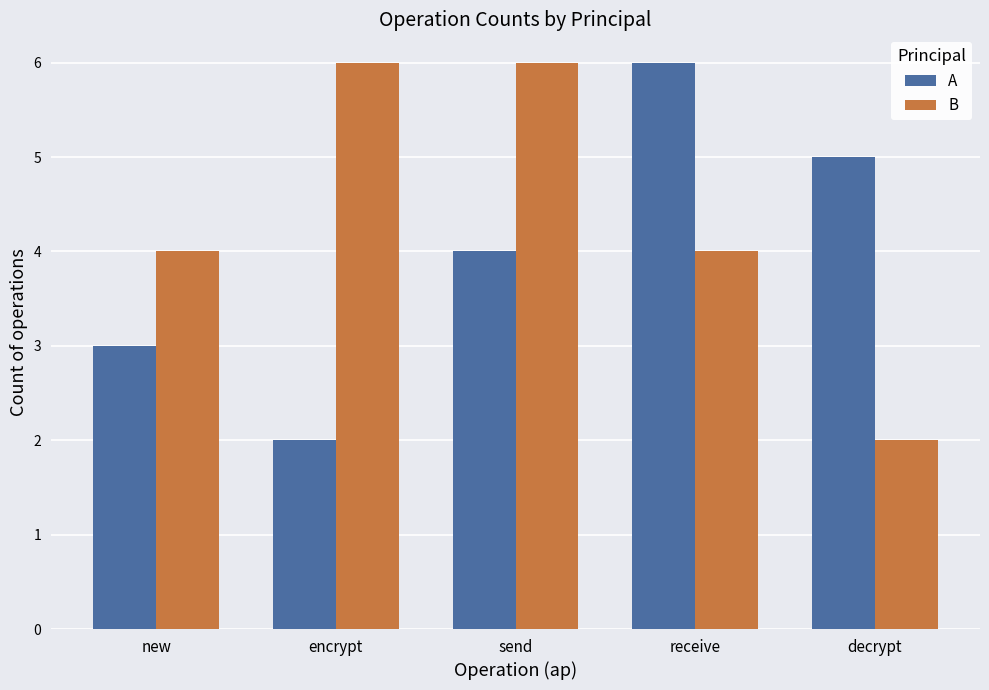

Reading right to left, list all the values displayed in this chart.

A: 5	6	4	2	3
B: 2	4	6	6	4